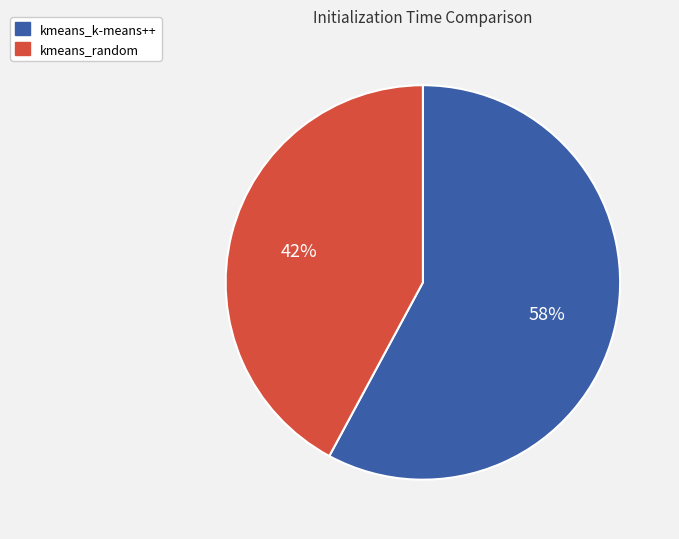

To the nearest percent, what is the difference between the kmeans_k-means++ and kmeans_random slice percentages?

16%